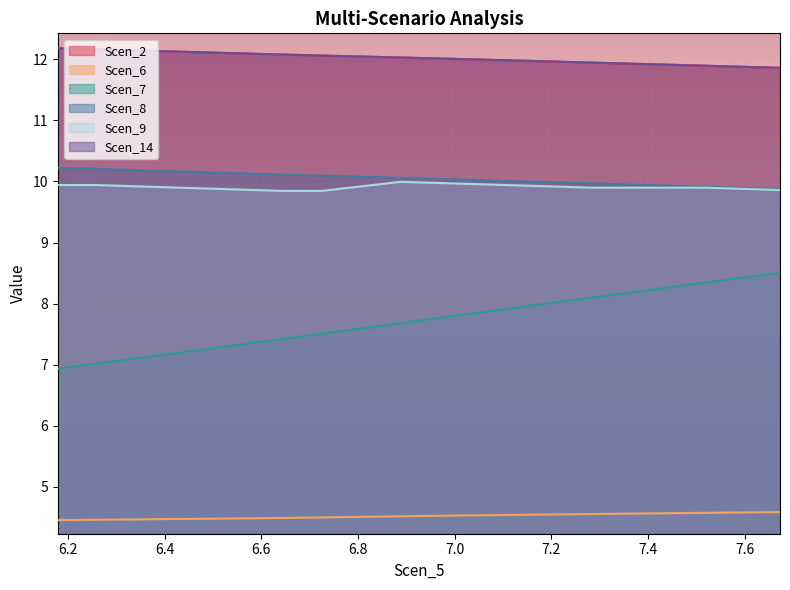

Reading left to right, transcribe all the data shown in this chart.

Scen_2: 12.2	12.2	12.1	12.1	12.1	12.1	12.1	12.1	12.0	12.0	12.0	12.0	12.0	12.0	11.9	11.9	11.9	11.9	11.9	11.9
Scen_6: 4.5	4.5	4.5	4.5	4.5	4.5	4.5	4.5	4.5	4.5	4.5	4.5	4.5	4.5	4.6	4.6	4.6	4.6	4.6	4.6
Scen_7: 6.9	7.0	7.1	7.2	7.3	7.3	7.4	7.5	7.6	7.7	7.8	7.8	7.9	8.0	8.1	8.2	8.3	8.3	8.4	8.5
Scen_8: 10.2	10.2	10.2	10.2	10.2	10.1	10.1	10.1	10.1	10.1	10.0	10.0	10.0	10.0	10.0	10.0	9.9	9.9	9.9	9.9
Scen_9: 9.9	9.9	9.9	9.9	9.9	9.9	9.8	9.8	9.9	10.0	10.0	10.0	9.9	9.9	9.9	9.9	9.9	9.9	9.9	9.9
Scen_14: 12.2	12.2	12.1	12.1	12.1	12.1	12.1	12.1	12.0	12.0	12.0	12.0	12.0	12.0	11.9	11.9	11.9	11.9	11.9	11.9